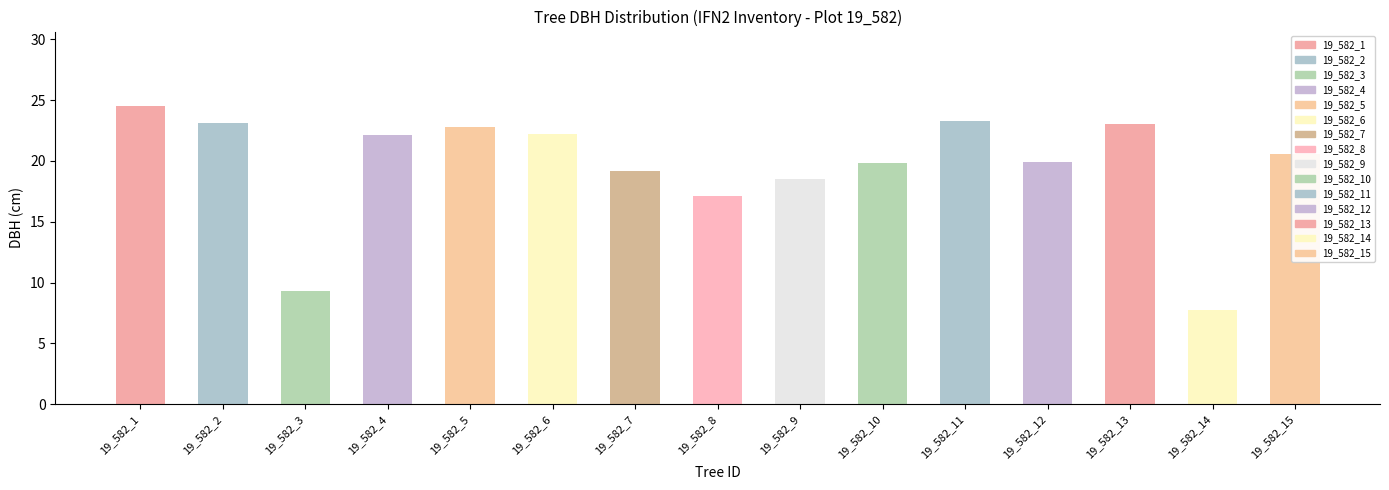

The chart shows a value of 23.3 at 19_582_11. True or false?

True